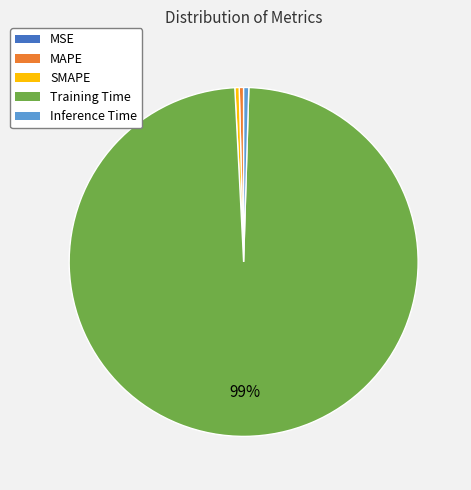

Do Inference Time and MAPE together represent more than half of the pie?

No